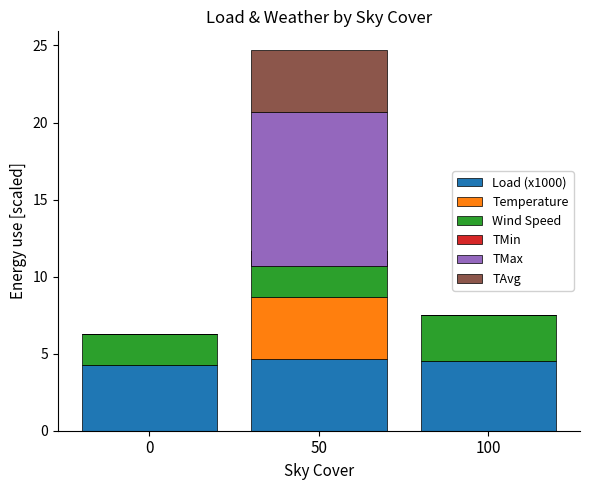

Between 50 and 100, which series saw the biggest shift?

TMax